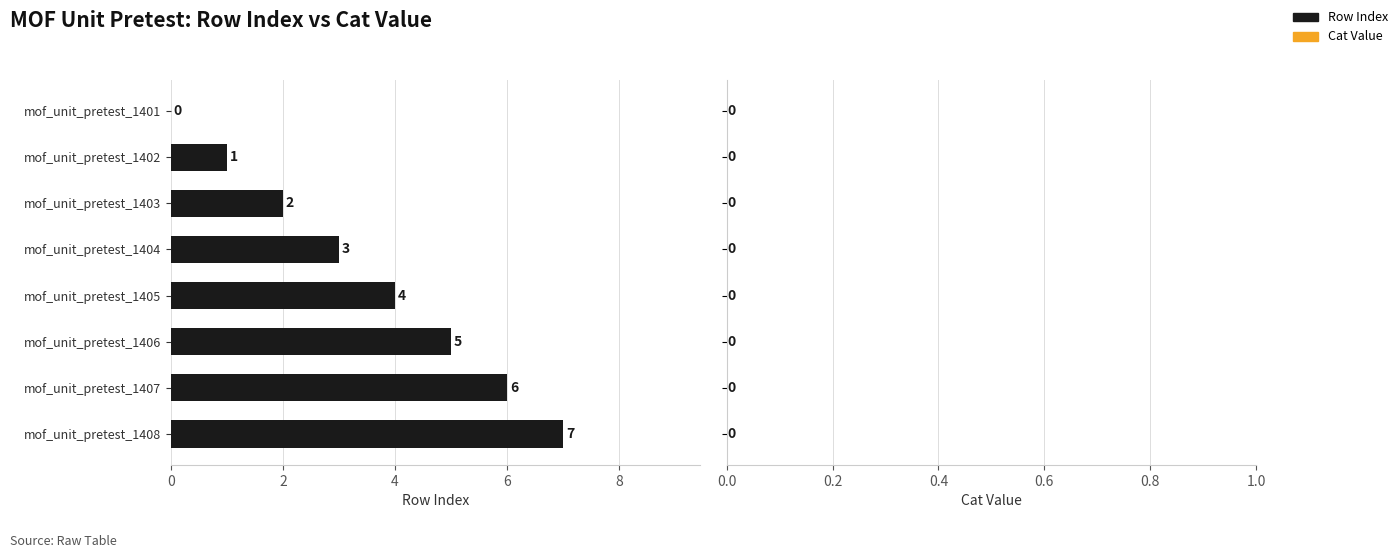

At which label is the value closest to 3?

mof_unit_pretest_1404